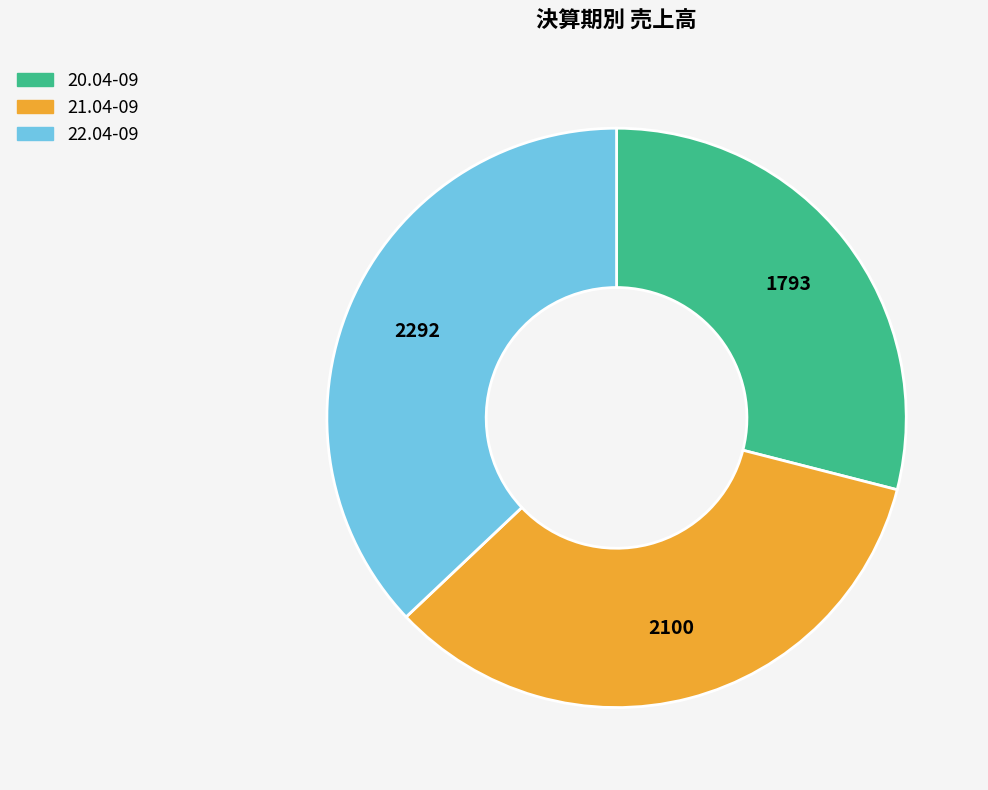

True or false: 21.04-09 accounts for 20% of the total.

False